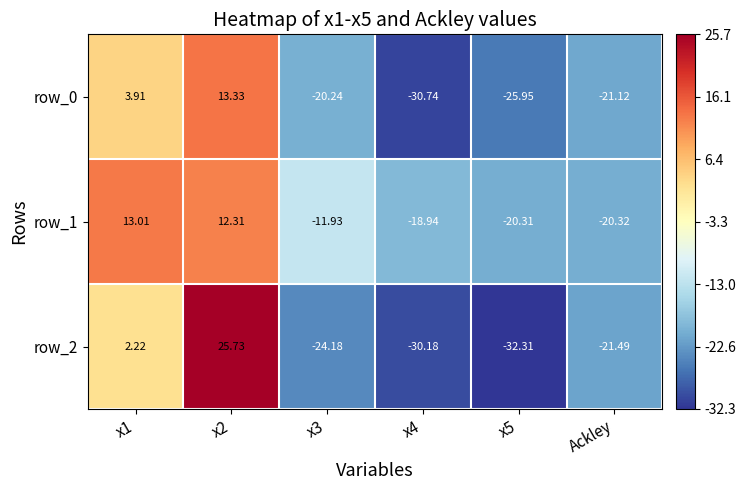

At how many categories does at least one series exceed 7?

2